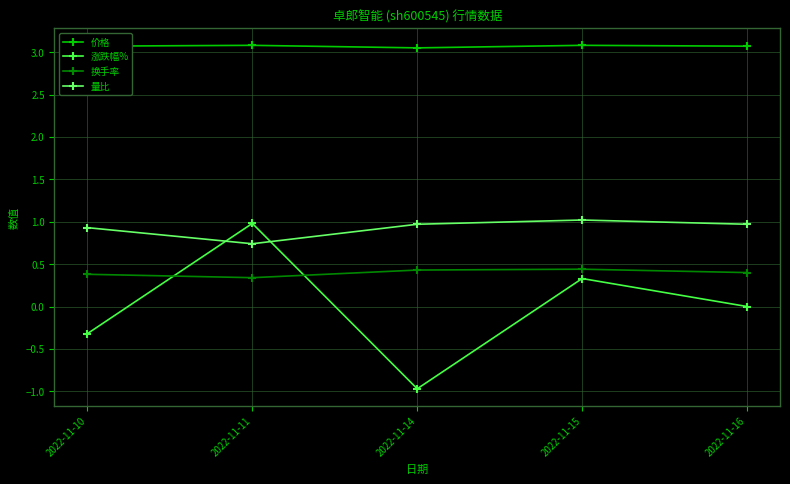

How many interior local valleys does the 量比 series have?

1